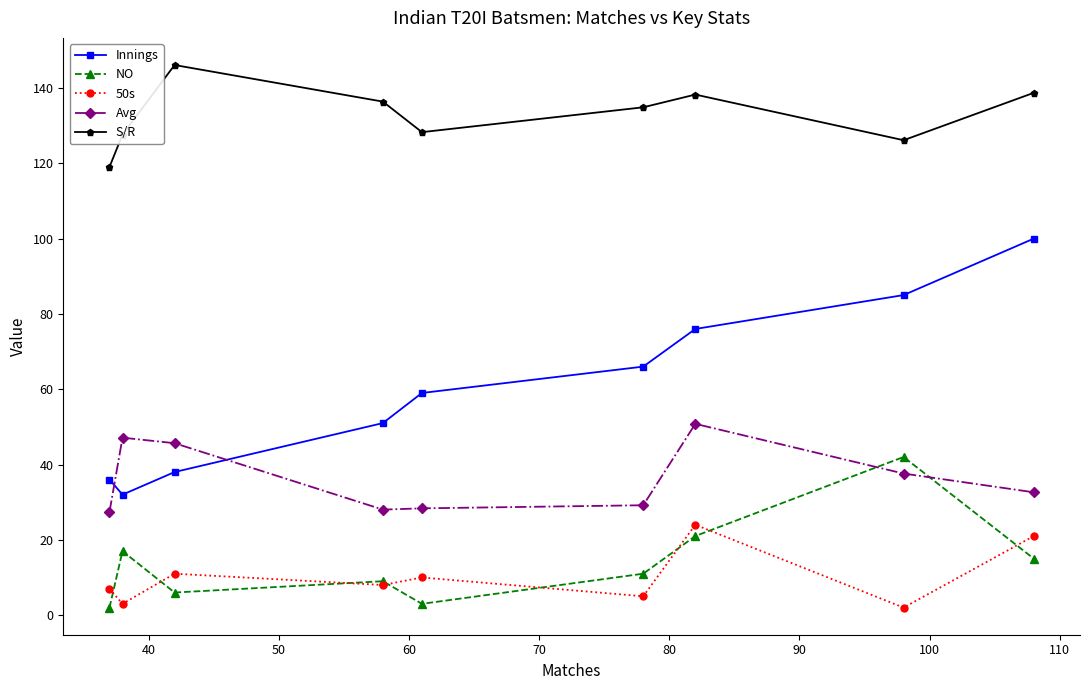

Which series has the largest total across all categories?

S/R